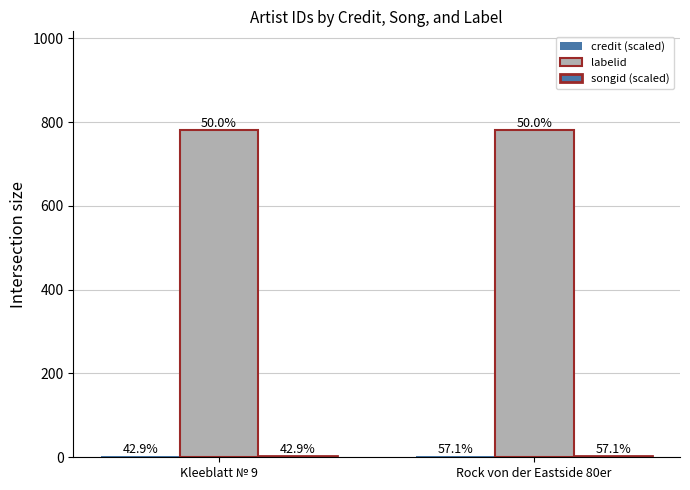

Reading left to right, transcribe all the data shown in this chart.

credit (scaled): Kleeblatt № 9=3	Rock von der Eastside 80er=4
labelid: Kleeblatt № 9=782	Rock von der Eastside 80er=782
songid (scaled): Kleeblatt № 9=3	Rock von der Eastside 80er=4